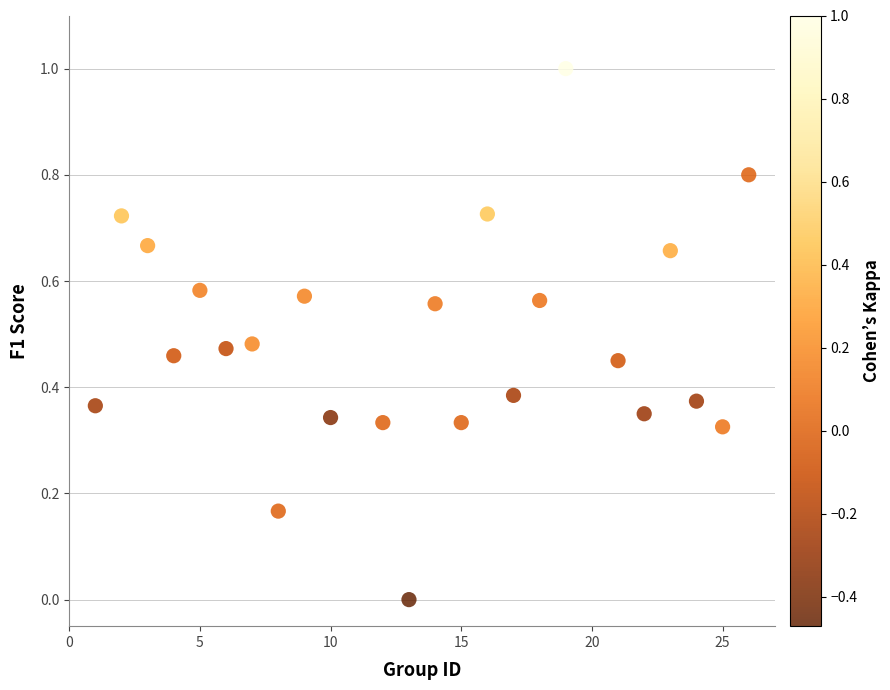

What is the range of Y values (max minus min)?

1.0